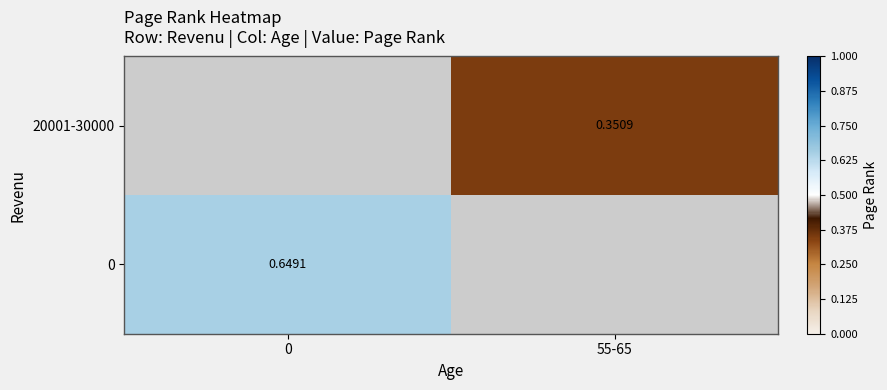

How many positive values does the 0 series have?

1